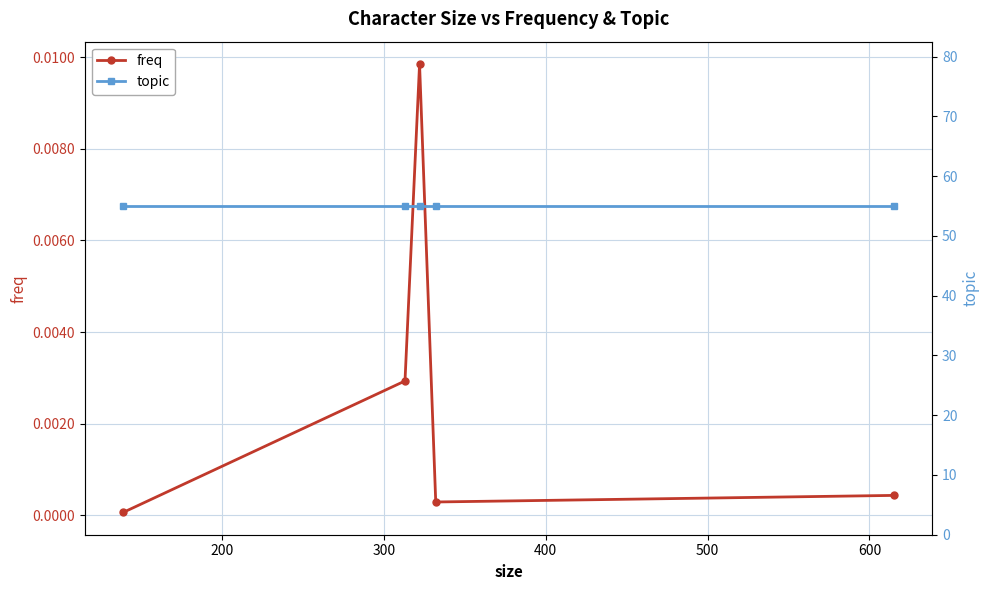

Count the number of data series in this chart.

2